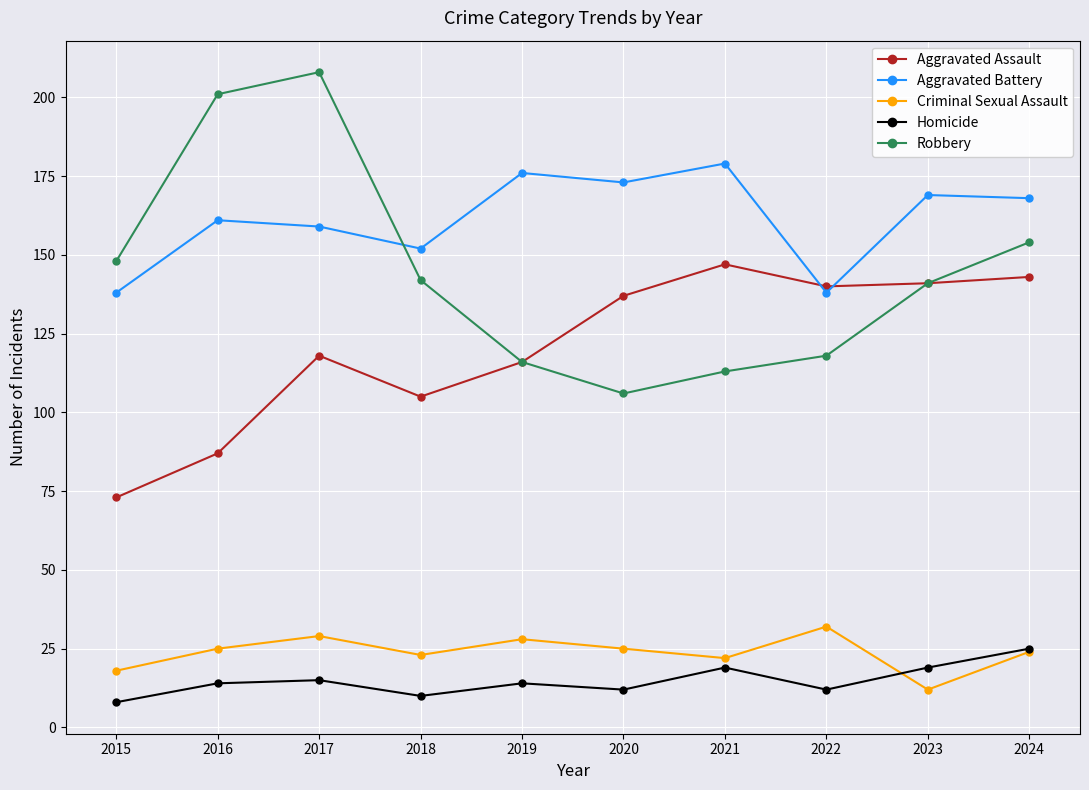

Rank the series by their maximum value, from lowest to highest.

Homicide, Criminal Sexual Assault, Aggravated Assault, Aggravated Battery, Robbery